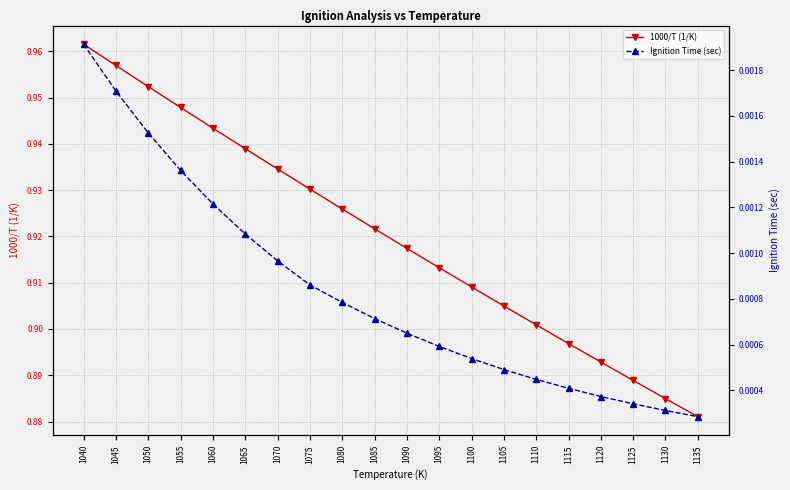

Reading left to right, extract all data points from this chart.

1000/T (1/K): 1.0	1.0	1.0	0.9	0.9	0.9	0.9	0.9	0.9	0.9	0.9	0.9	0.9	0.9	0.9	0.9	0.9	0.9	0.9	0.9
Ignition Time (sec): 0.0	0.0	0.0	0.0	0.0	0.0	0.0	0.0	0.0	0.0	0.0	0.0	0.0	0.0	0.0	0.0	0.0	0.0	0.0	0.0